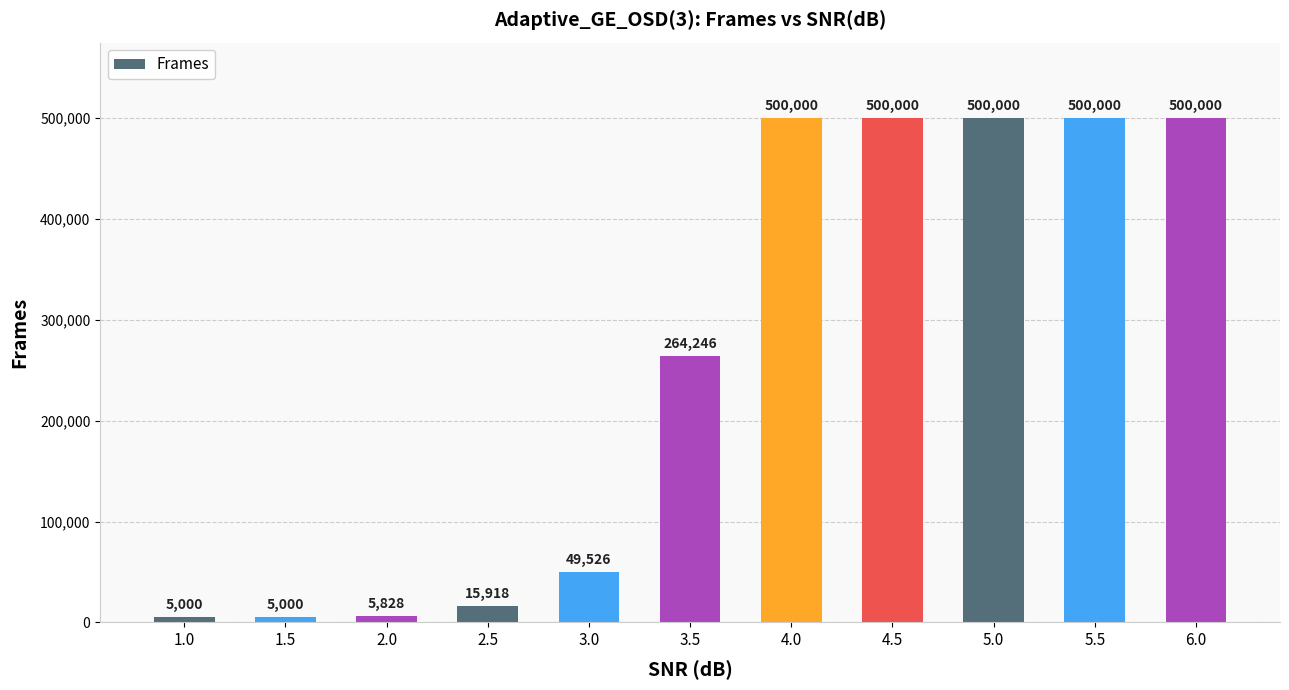

At which label is the value closest to 252500?

3.5